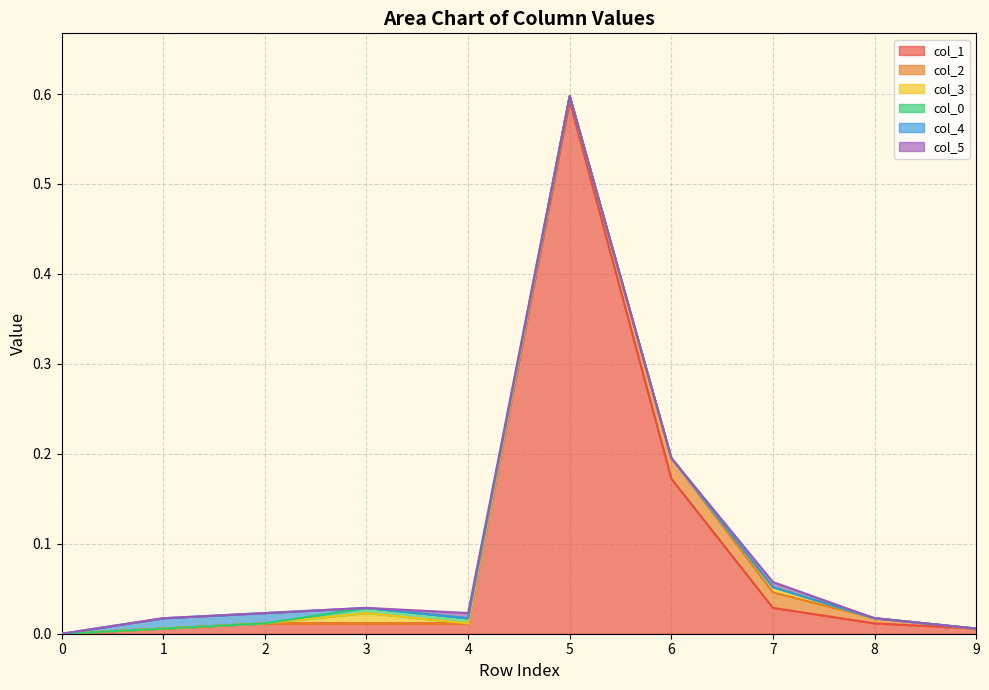

True or false: col_5 and col_1 intersect in this chart.

False